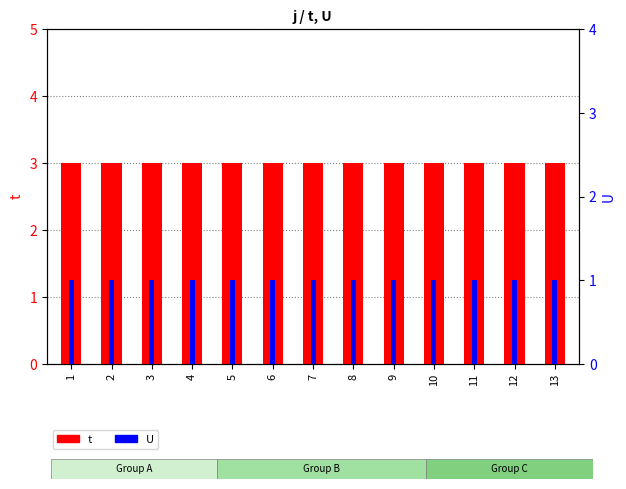

List the series in order of their peak value, lowest first.

U, t